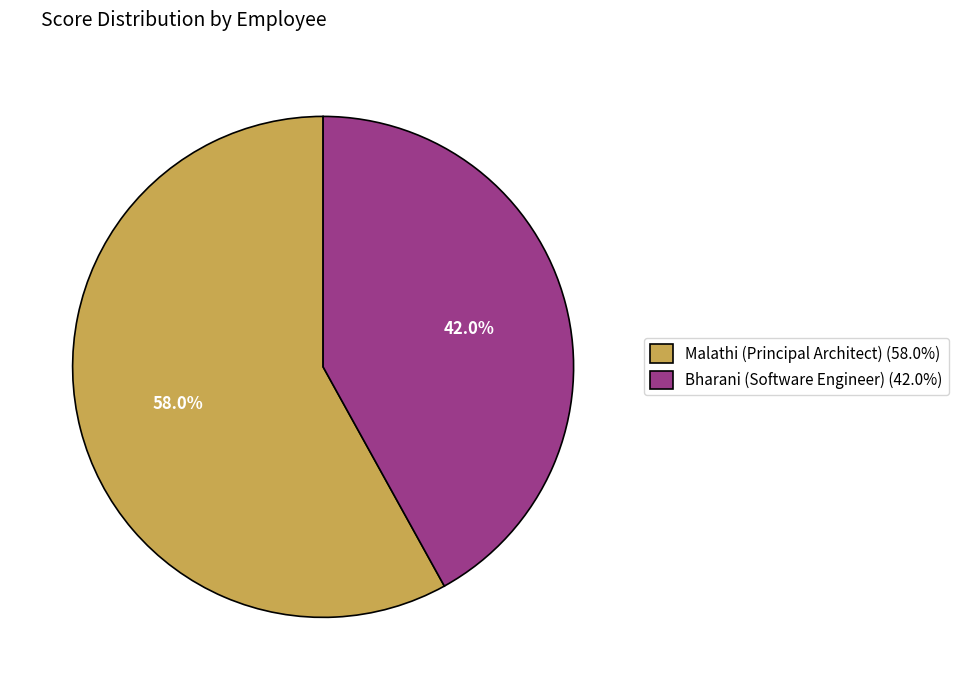

How many segments does this pie chart have?

2